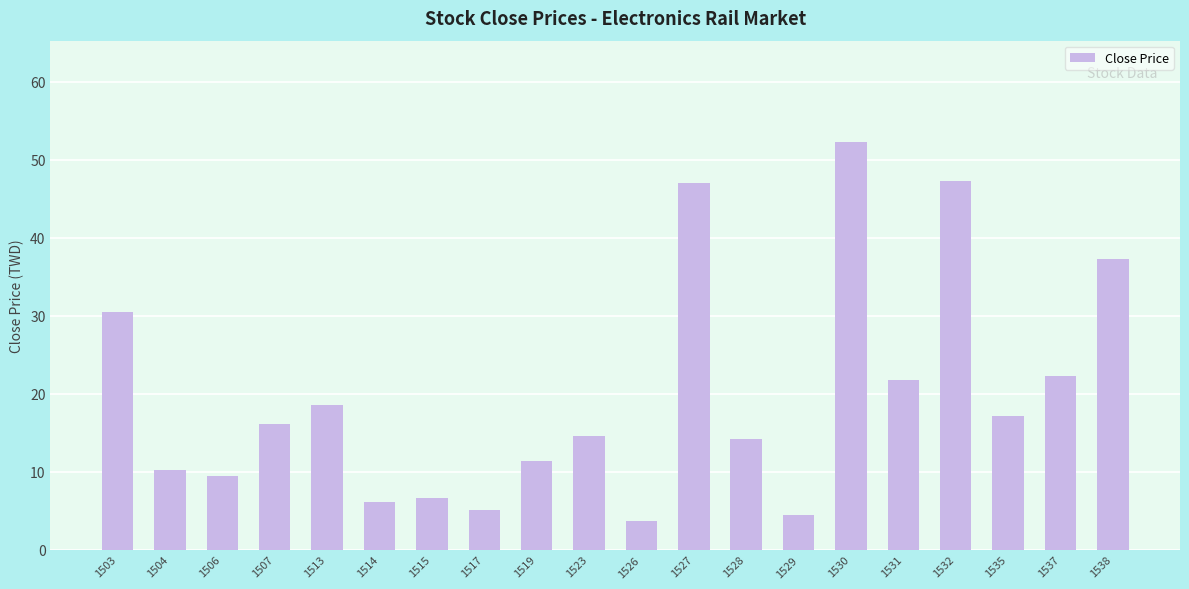

Are the bars horizontal?

No